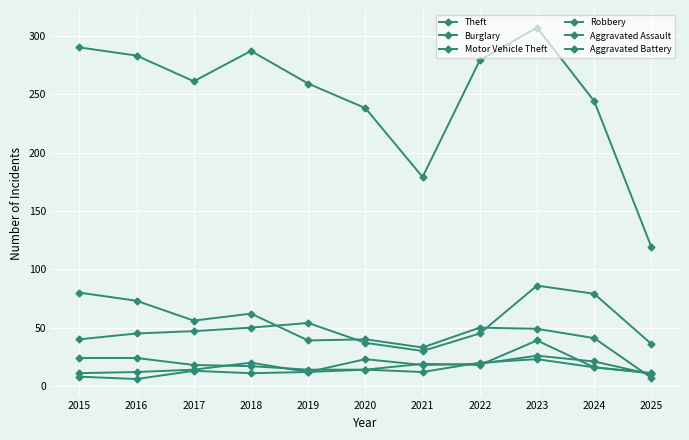

How many lines are shown in the chart?

6